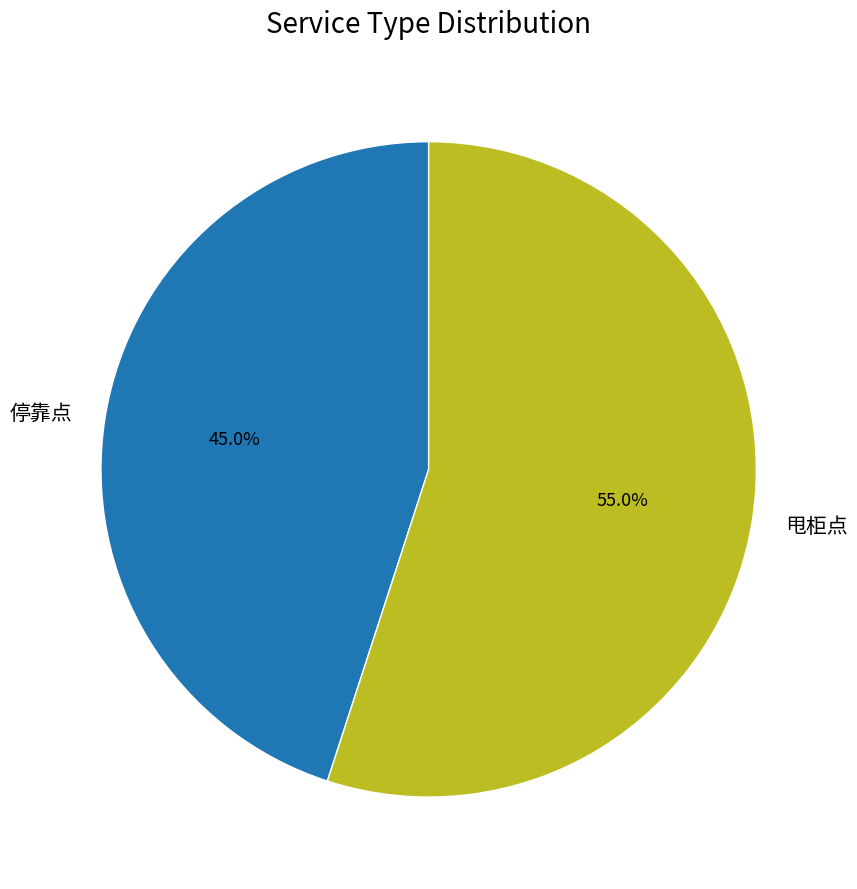

To the nearest percent, what is the combined percentage of 停靠点 and 甩柜点?

100%